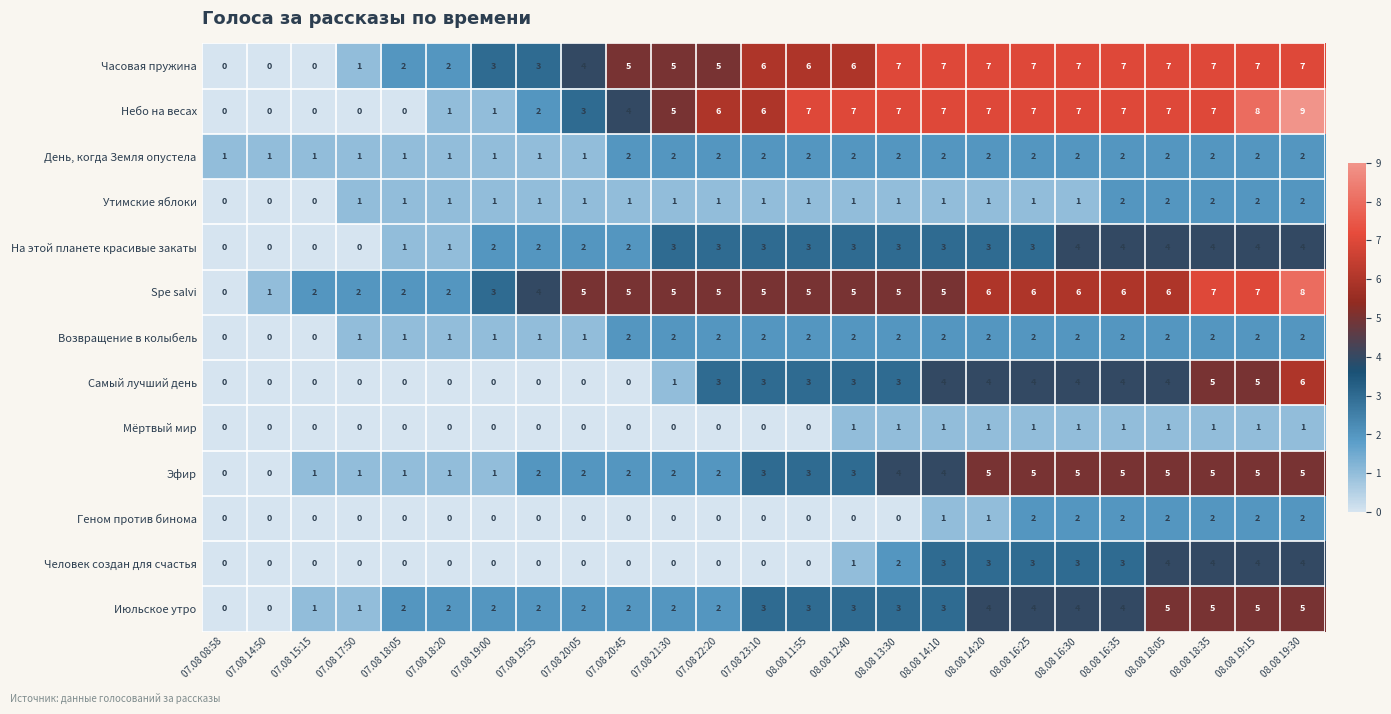

What is the maximum value shown in the chart?

9